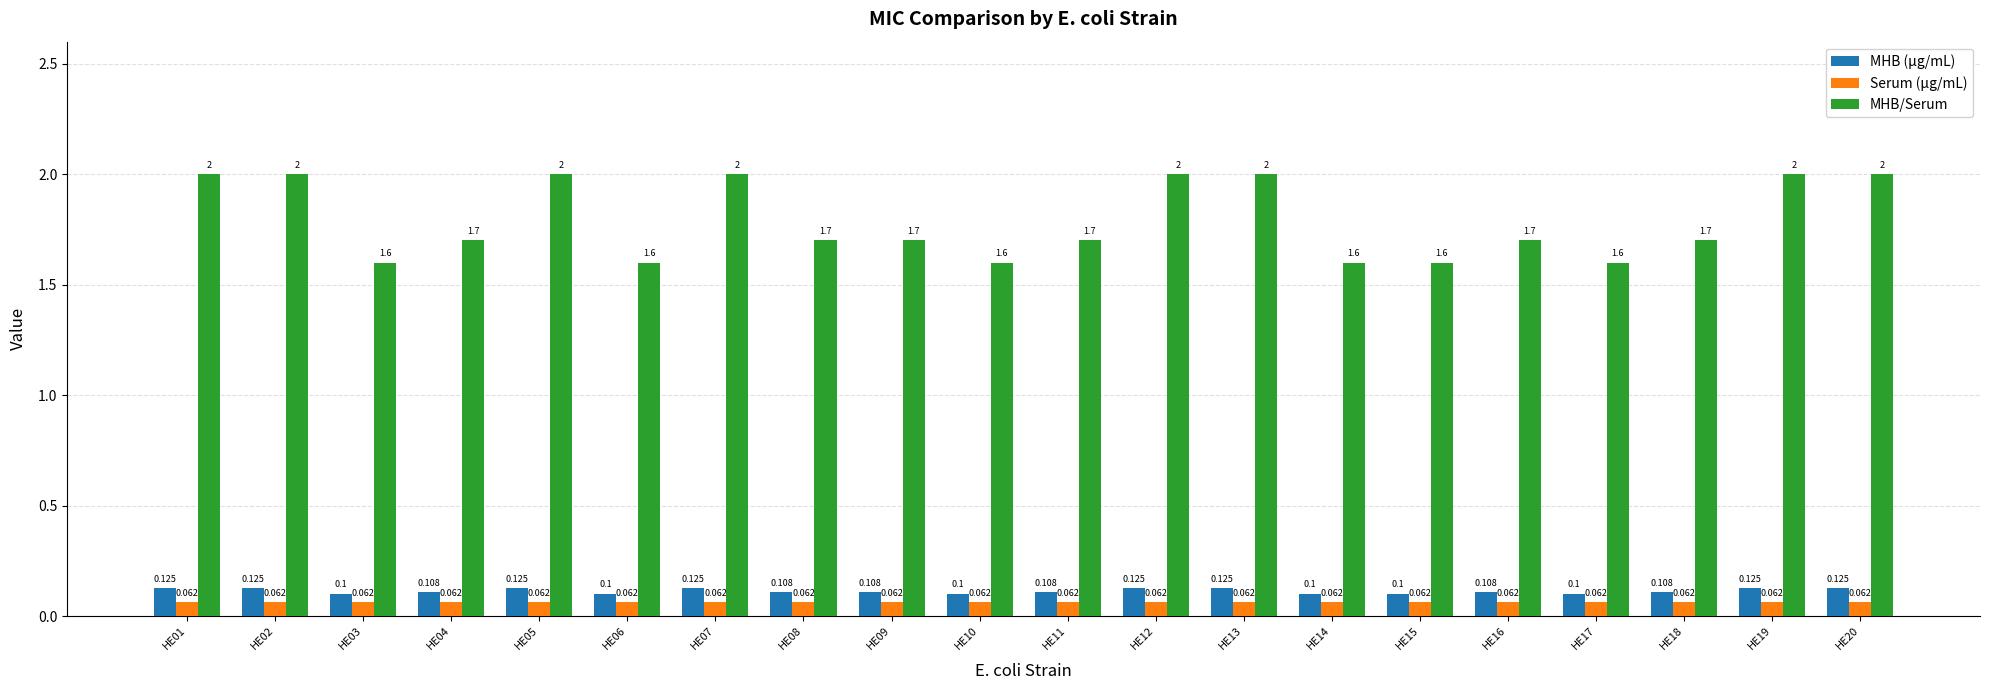

What is the greatest value displayed?

2.0